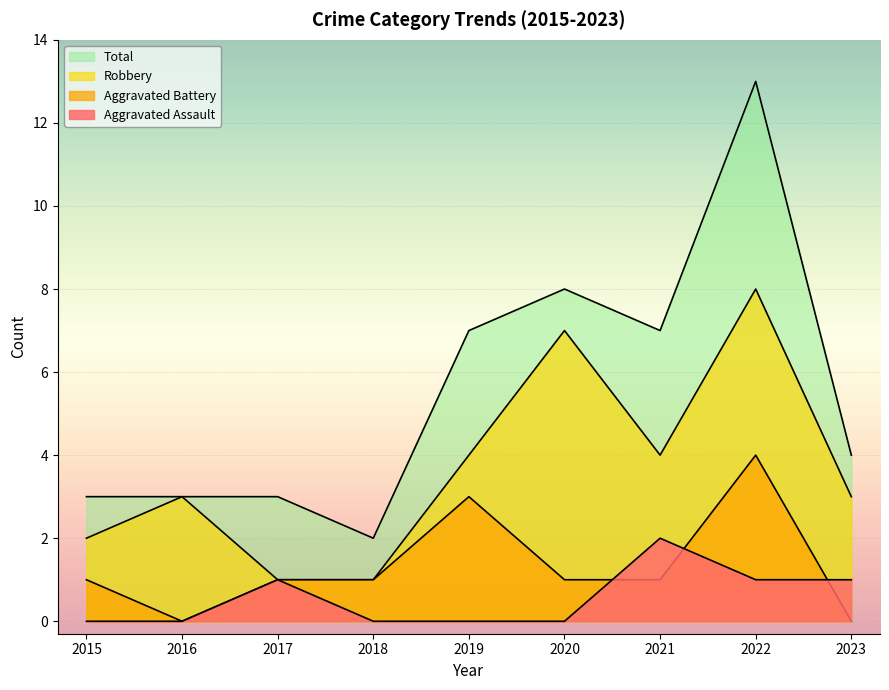

The value of Total at 2021 is 7. True or false?

True